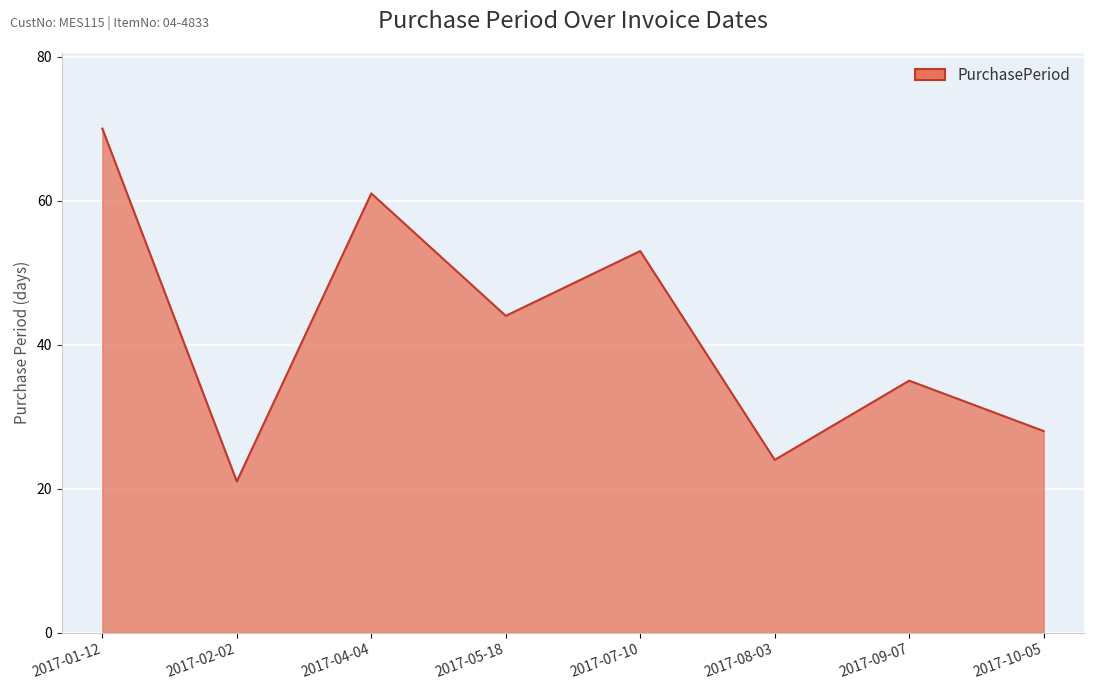

True or false: there are more than 2 points higher than both neighbors.

True